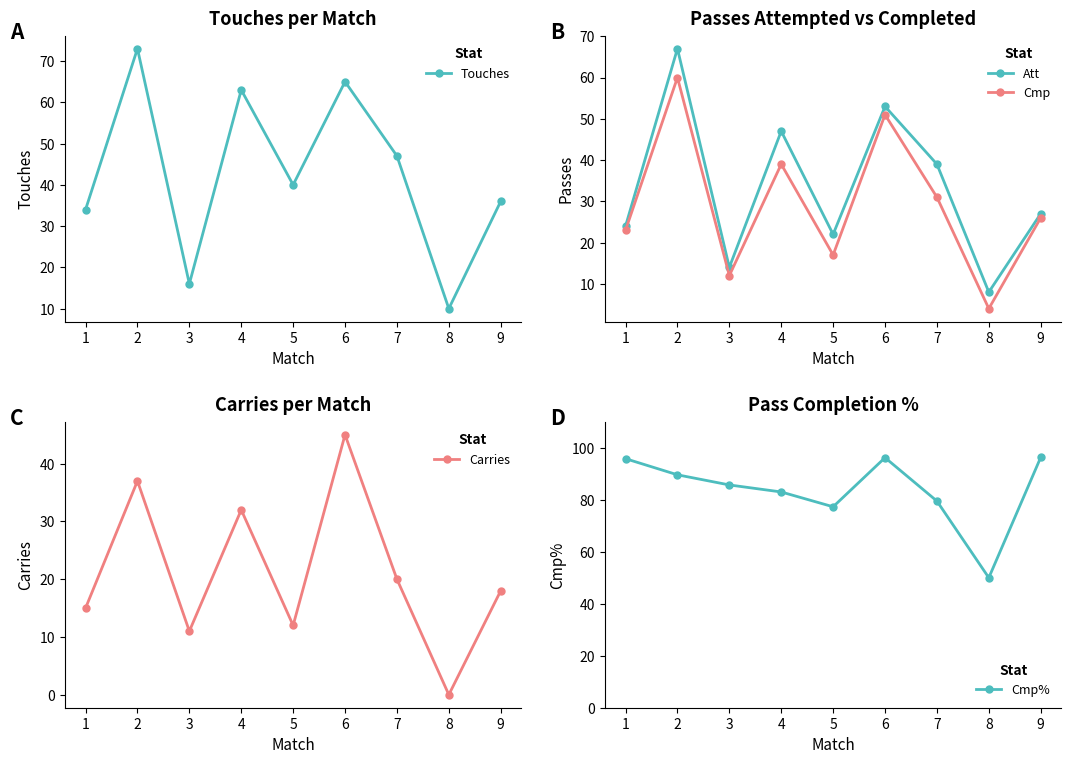

At how many categories does at least one series exceed 54?

8